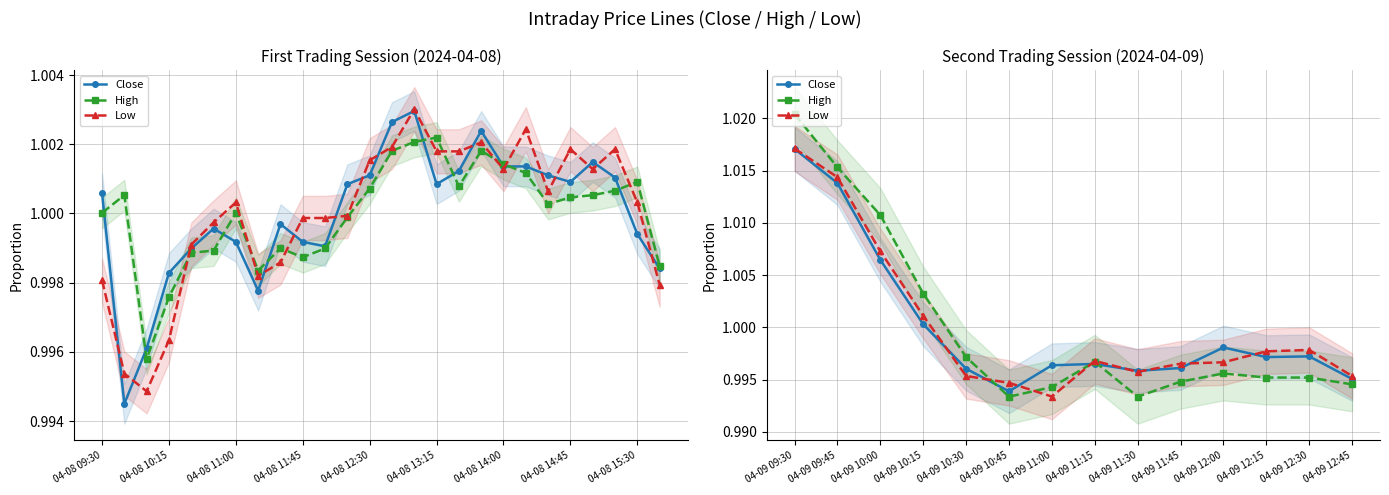

What position from the right is 04-09 10:45?

9